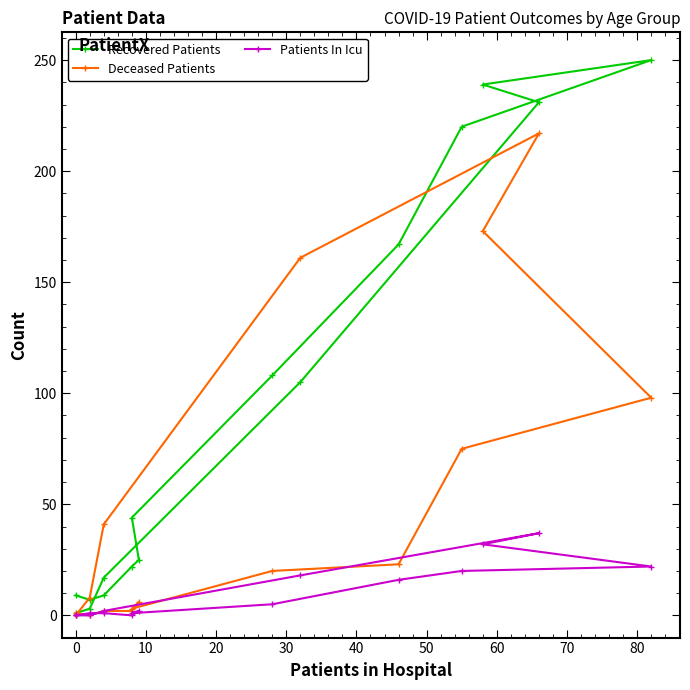

True or false: Recovered Patients has more than 2 interior local peaks.

False